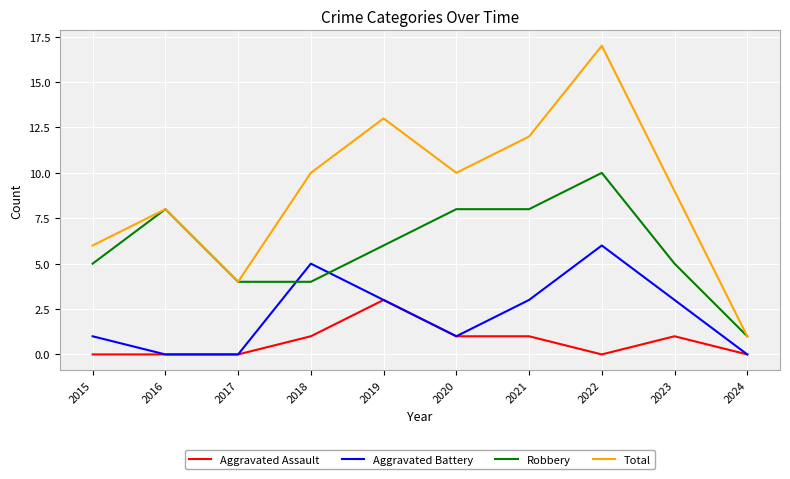

What is the maximum value shown in the chart?

17